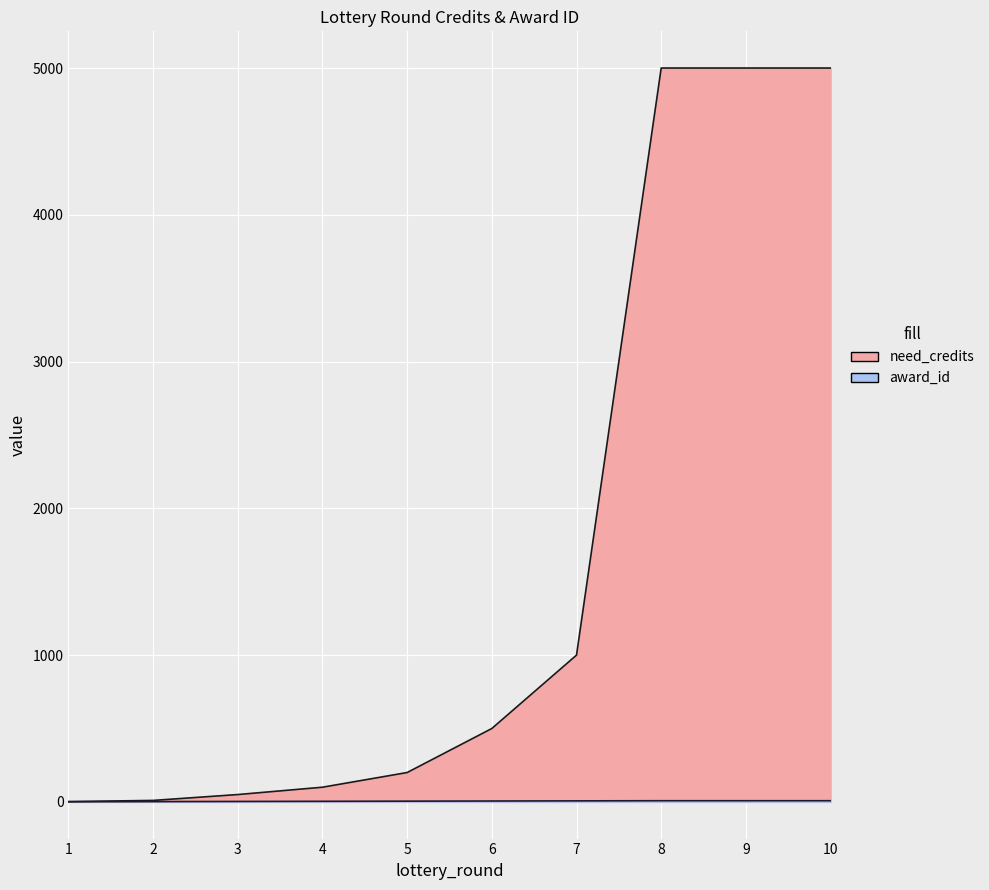

Reading left to right, list all the values displayed in this chart.

need_credits: 2	10	50	100	200	500	1000	5000	5000	5000
award_id: 1	2	3	4	5	6	7	8	8	8